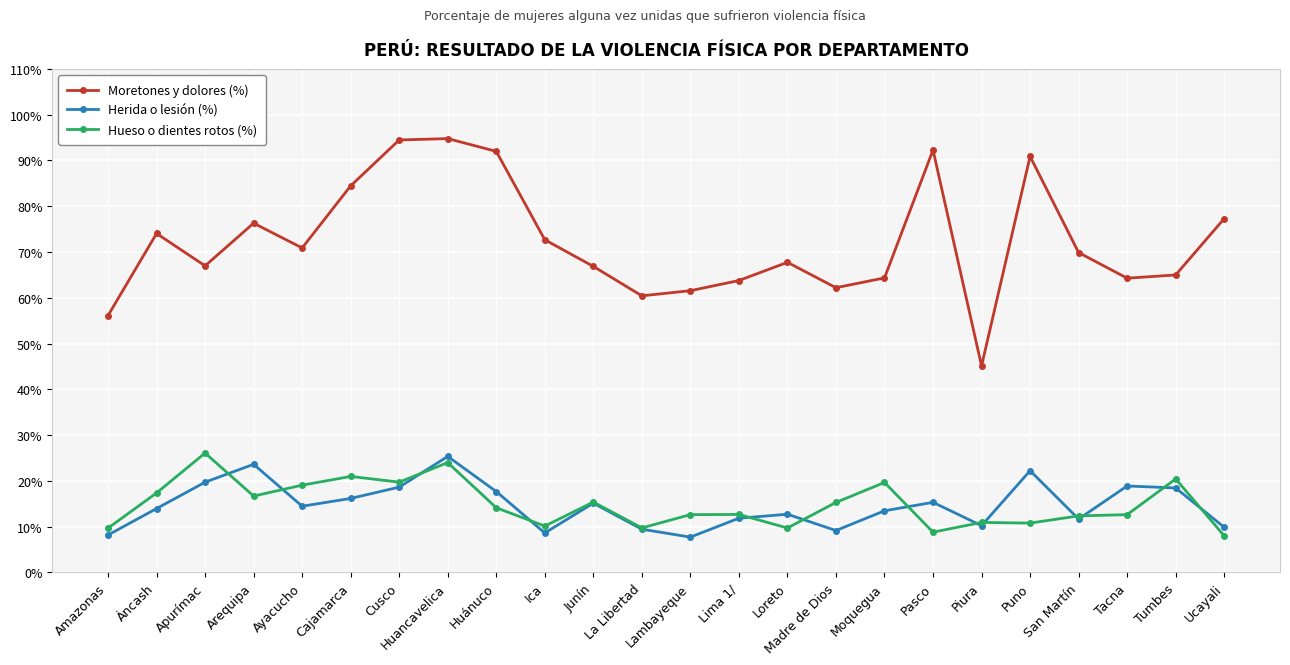

True or false: Herida o lesión (%) and Hueso o dientes rotos (%) cross at least once.

True